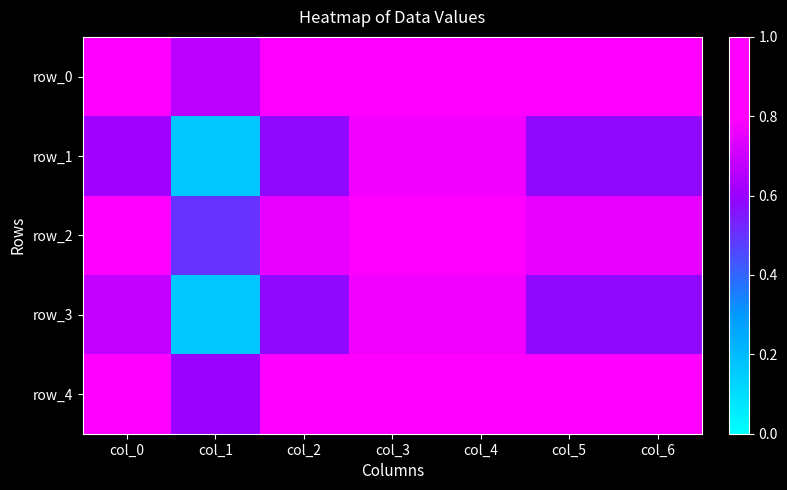

What is the highest value of the row_4 series?

0.9